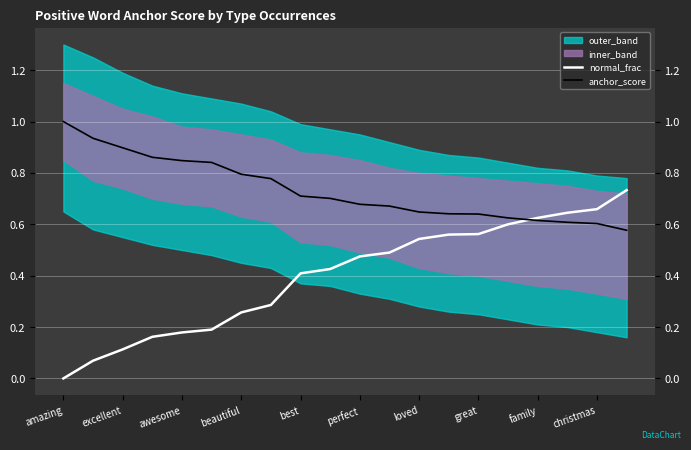

What position from the left is 19?

20